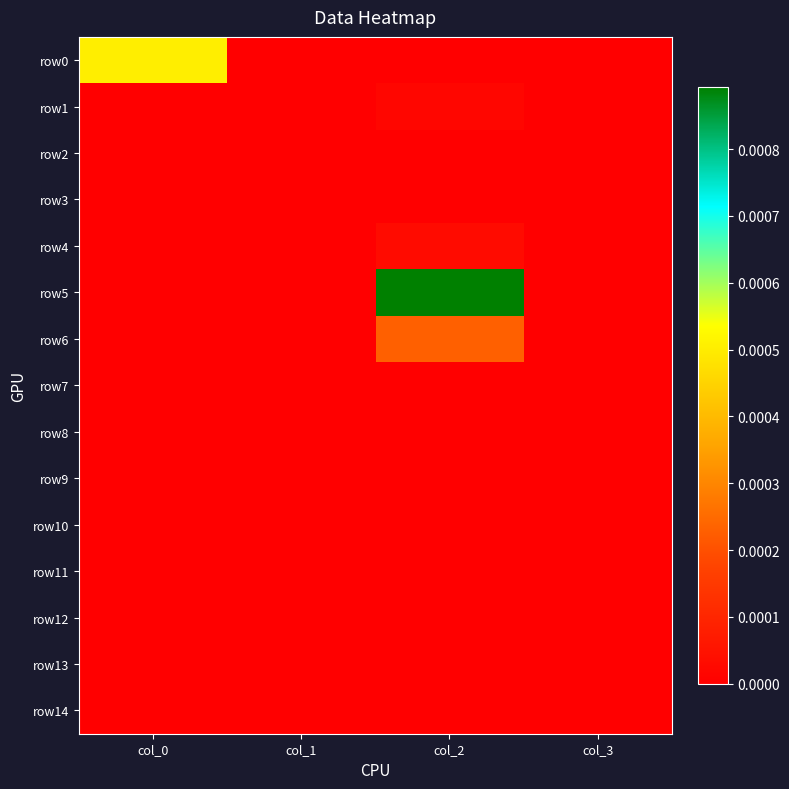

Which has a higher value, col_1 or col_3?

col_1